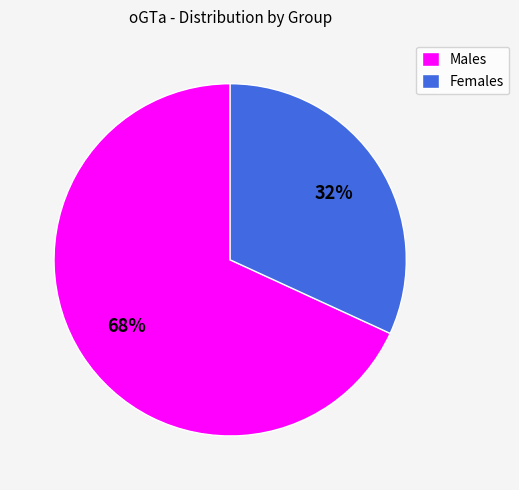

How many slices are in this pie chart?

2